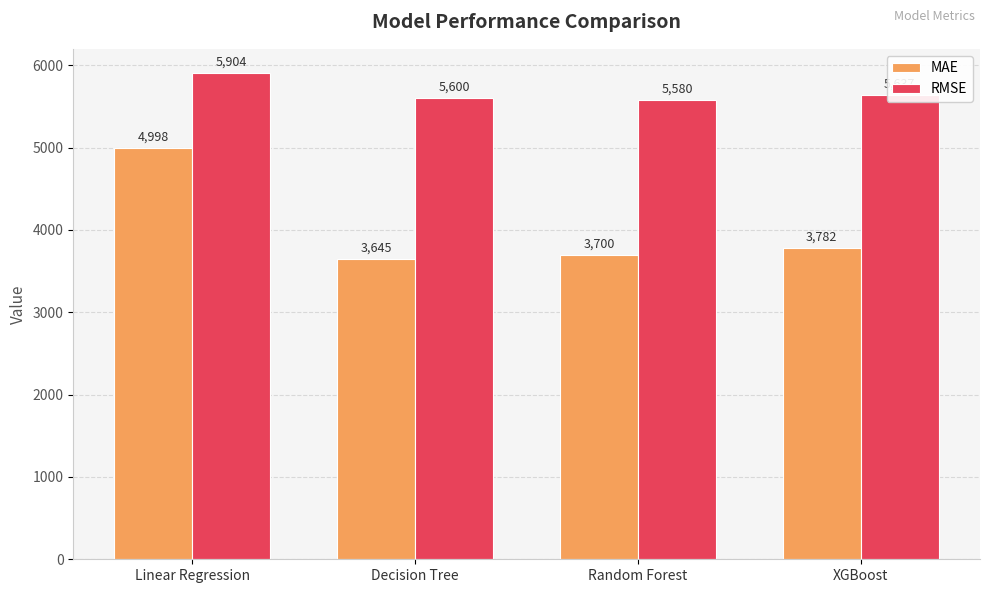

Which series has the widest spread of values?

MAE